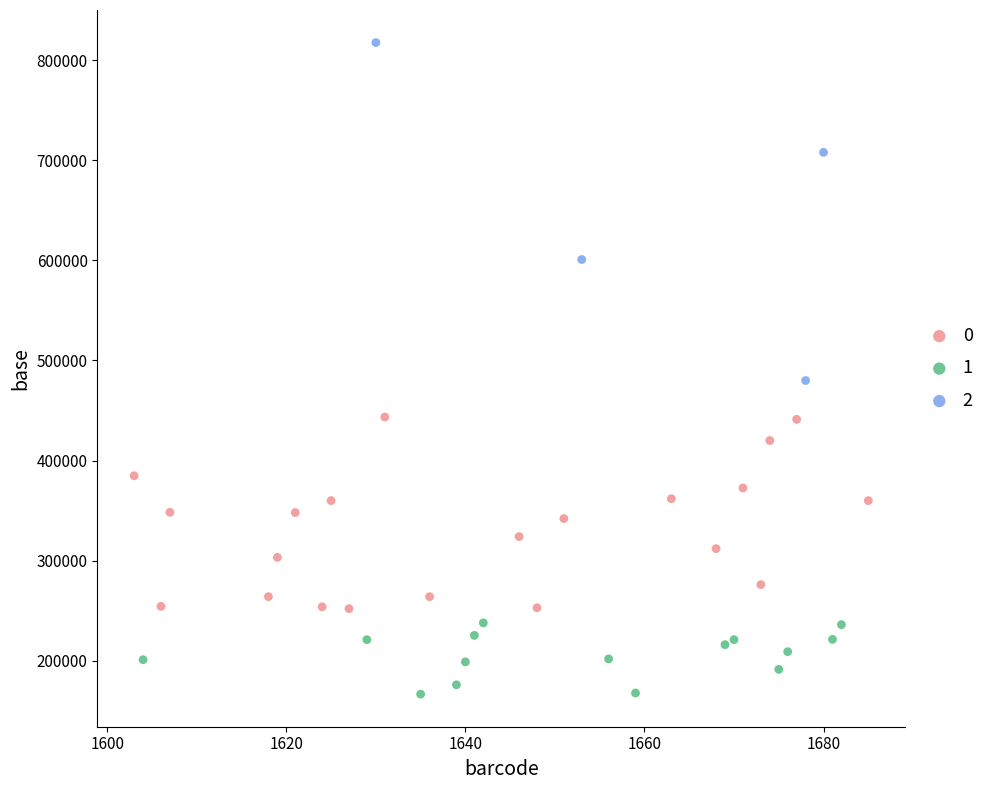

Which series has the widest spread of Y values?

2